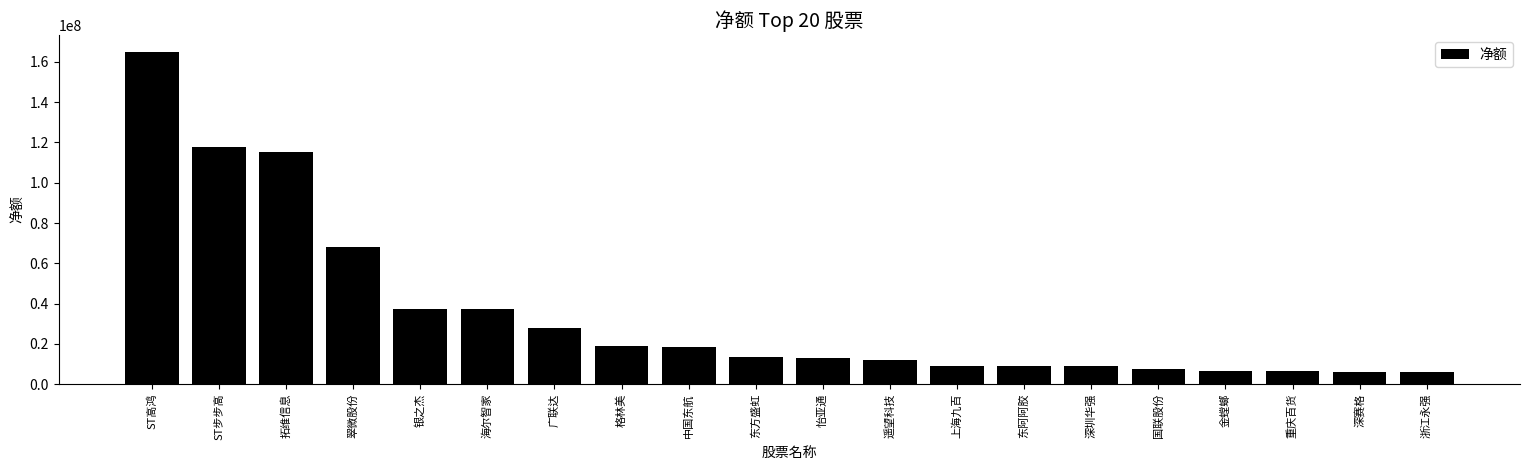

What is the smallest value displayed?

6184999